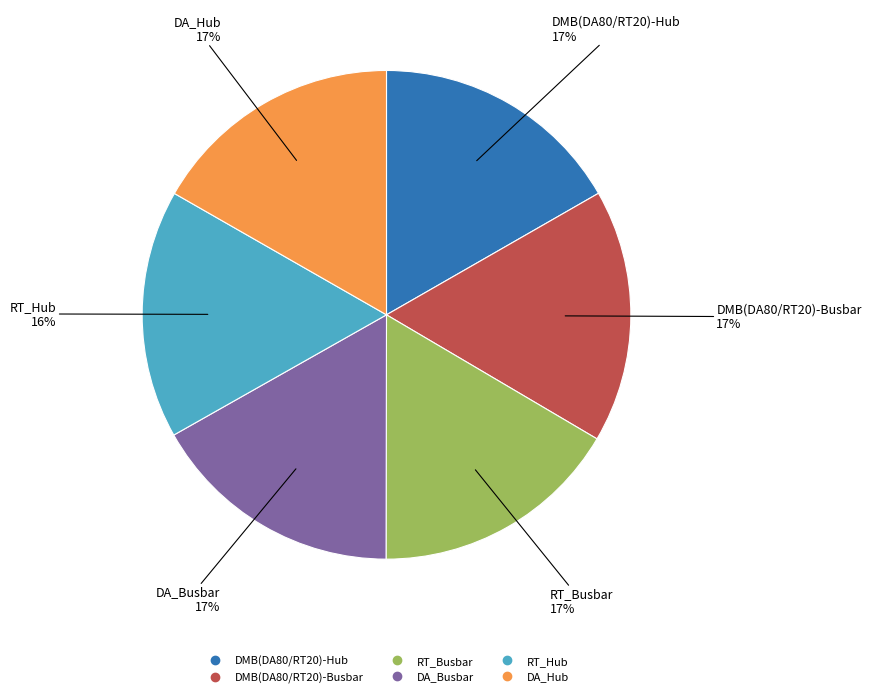

To the nearest percent, what is the average slice percentage?

17%